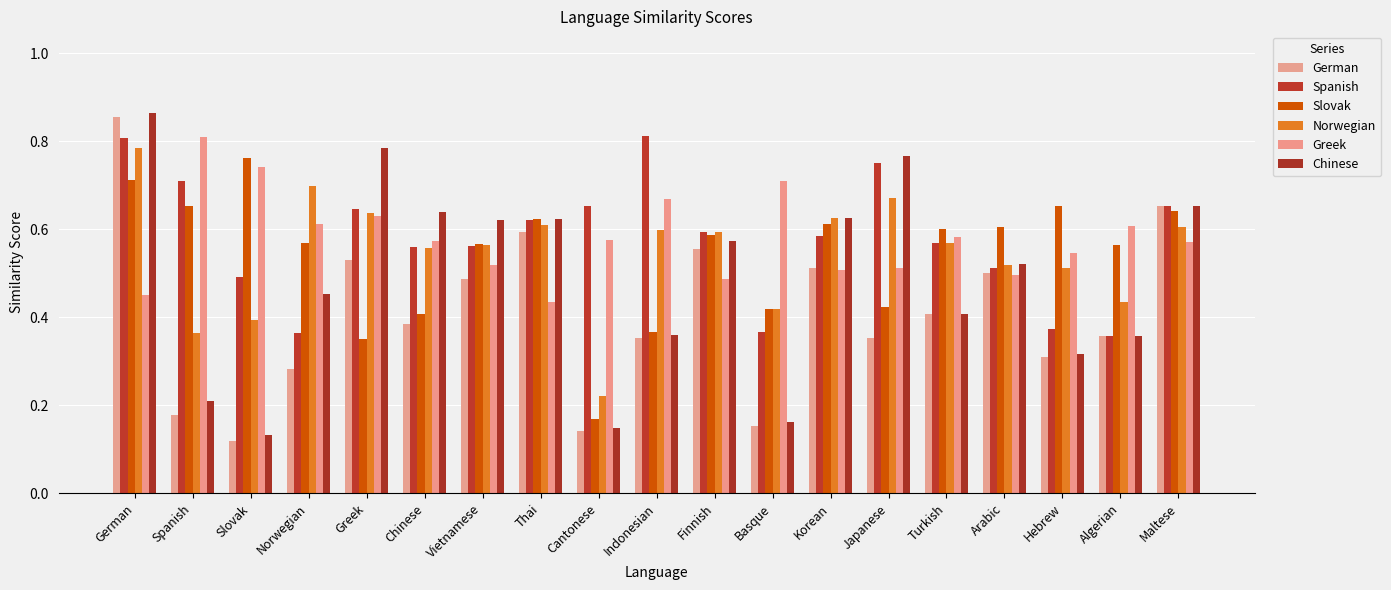

The Norwegian series shows 0.2 at Japanese. True or false?

False